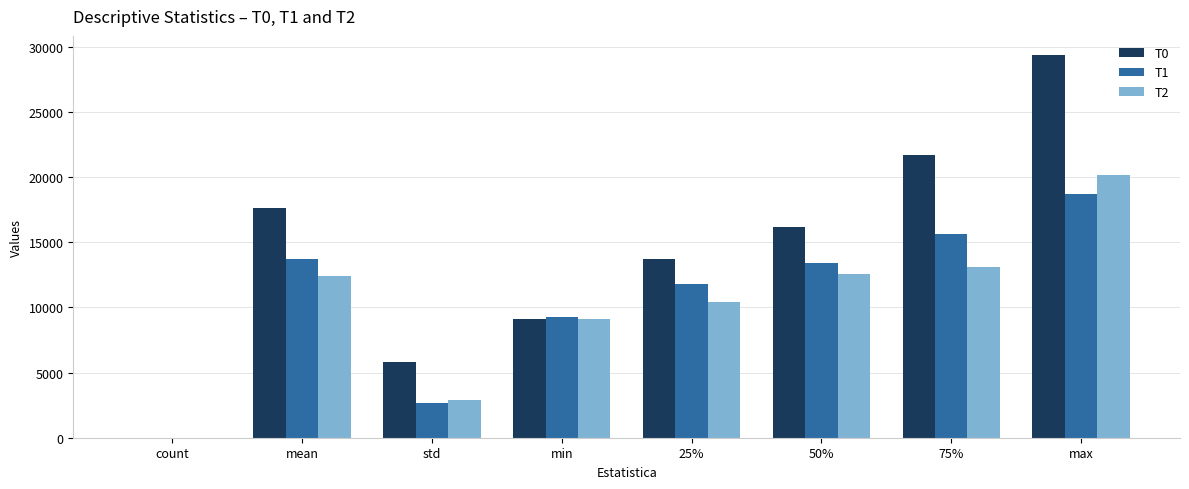

Is it true that T1 equals 4719.7 at std?

False